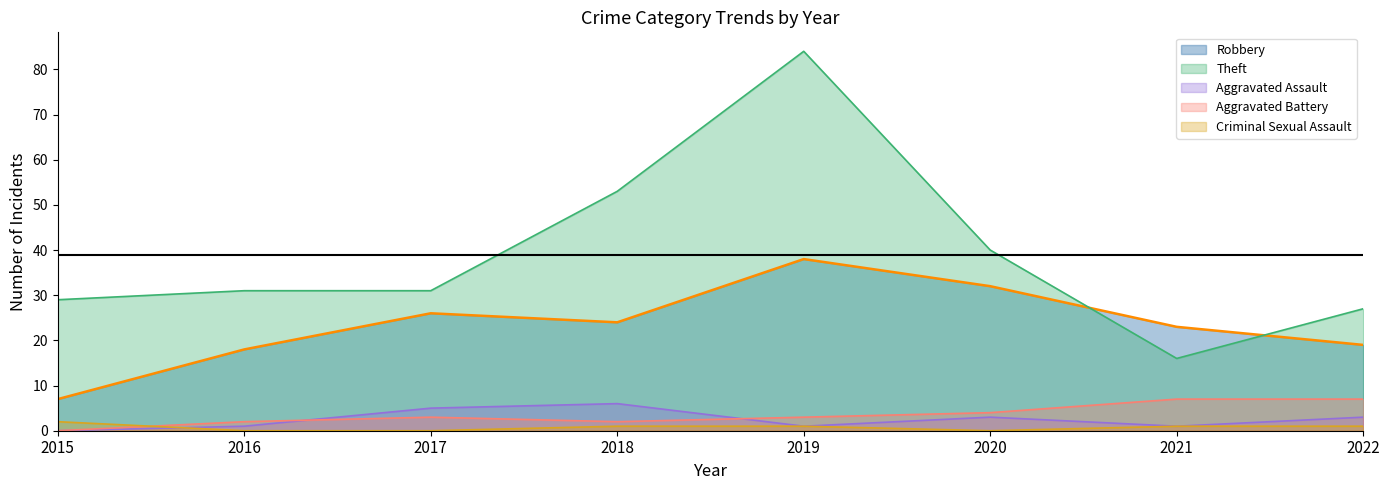

Which has a higher value, 2022 or 2019?

2019